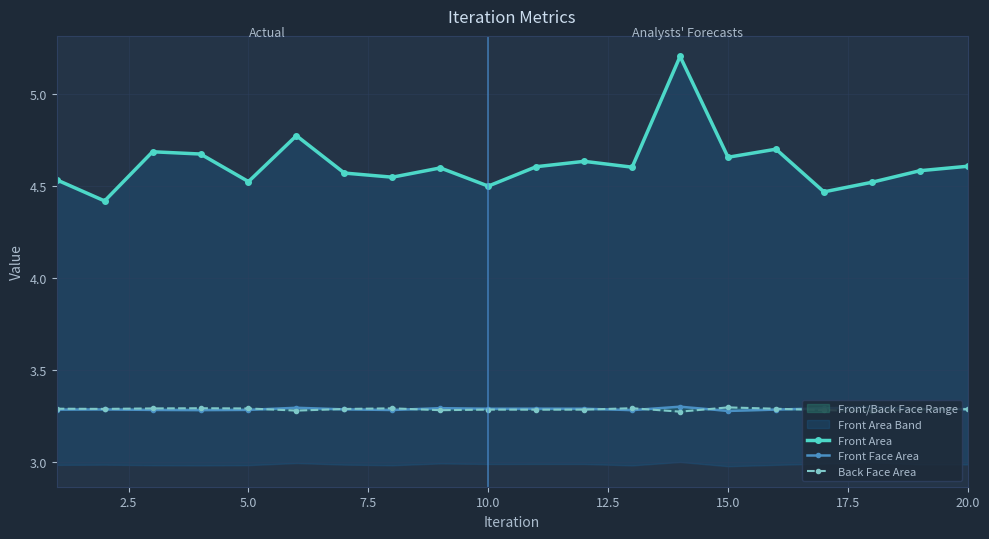

Does the chart display data point markers on the line(s)?

Yes